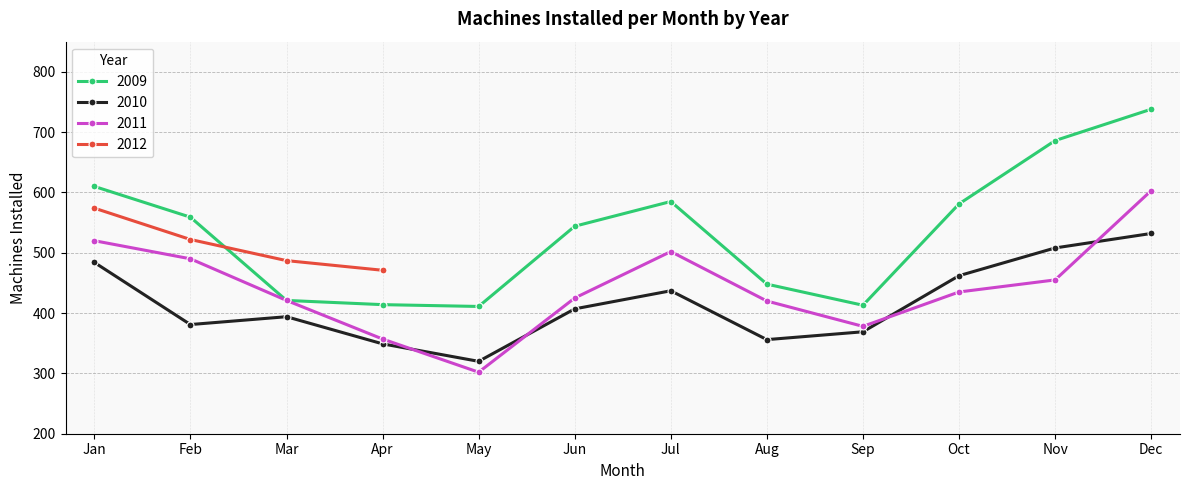

What is the difference between the second highest and minimum values in the 2009 series?

275